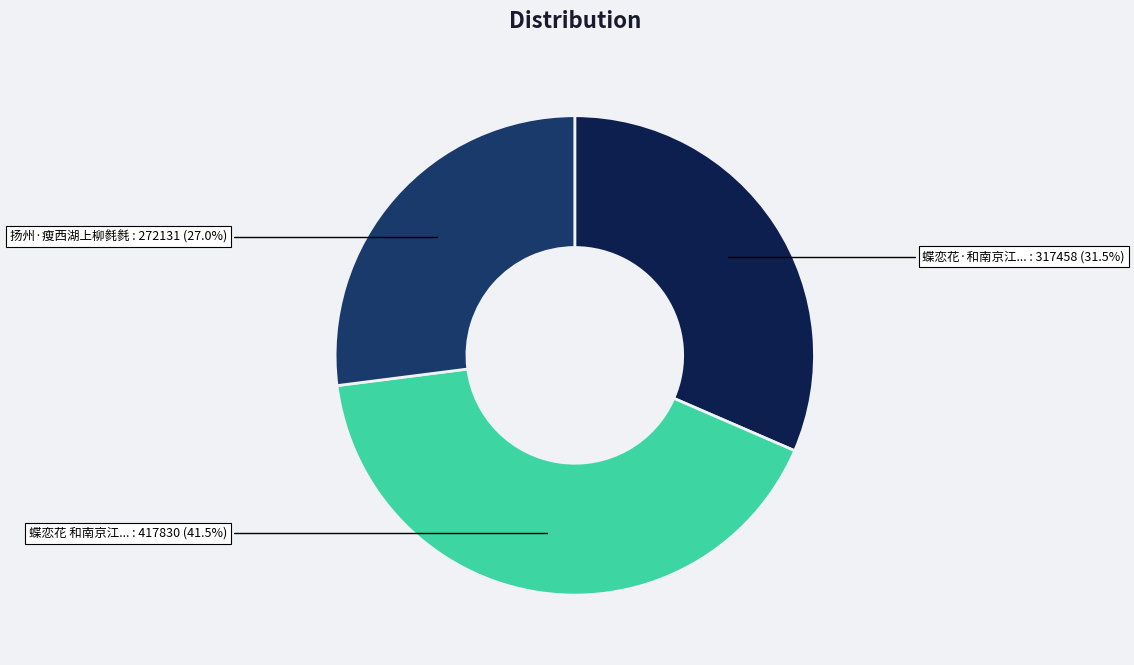

Is there any slice that represents more than half of the pie?

No